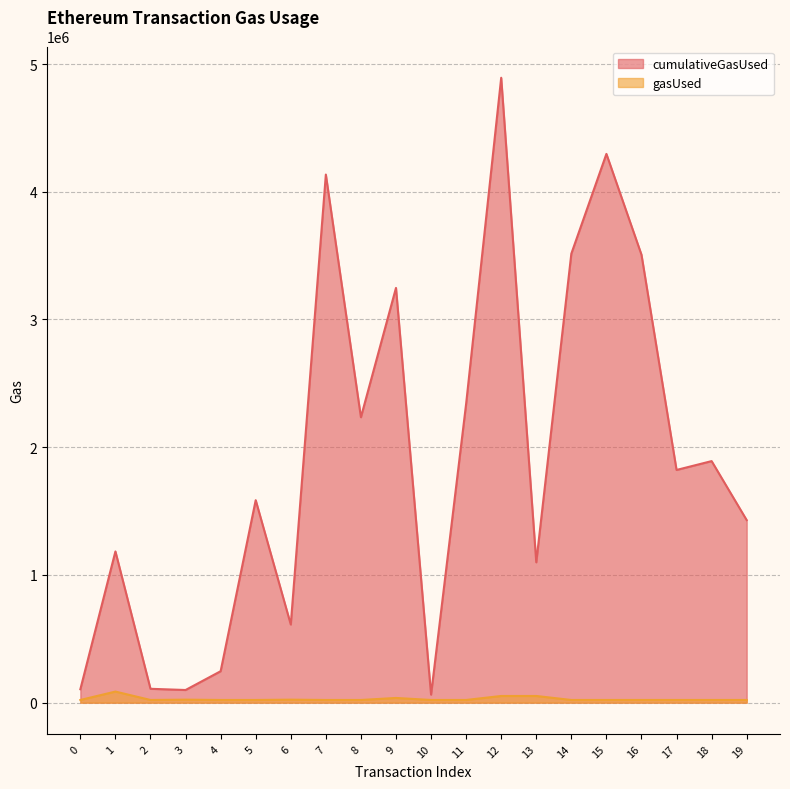

Reading left to right, what are all the values shown in this chart?

cumulativeGasUsed: 0=105000	1=1183922	2=108496	3=99048	4=246146	5=1585297	6=611817	7=4134652	8=2234728	9=3247265	10=63000	11=2339881	12=4892648	13=1098797	14=3515328	15=4296399	16=3507149	17=1821889	18=1891201	19=1429231
gasUsed: 0=21000	1=86766	2=21000	3=23477	4=21000	5=21000	6=23477	7=21000	8=21000	9=36816	10=21000	11=21000	12=52292	13=52292	14=21000	15=21000	16=21000	17=21000	18=21000	19=21000